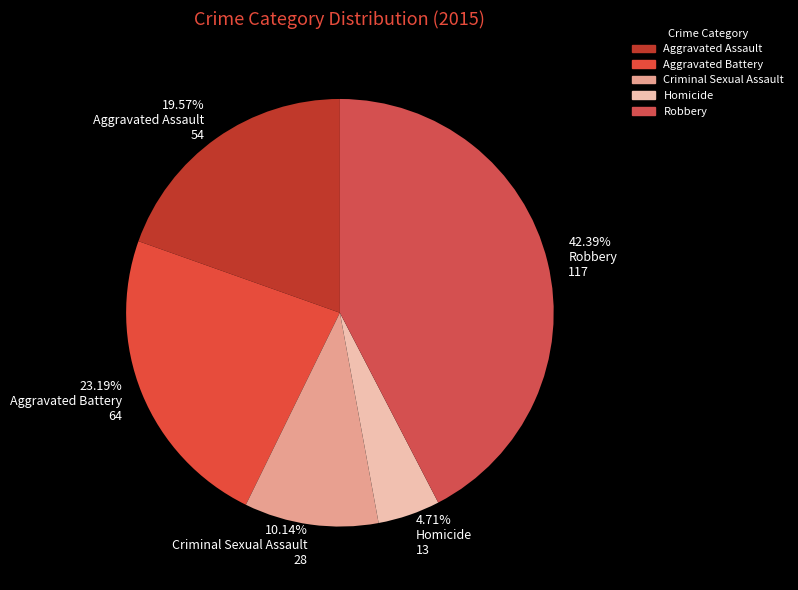

Rank the categories by value from highest to lowest.

Robbery, Aggravated Battery, Aggravated Assault, Criminal Sexual Assault, Homicide